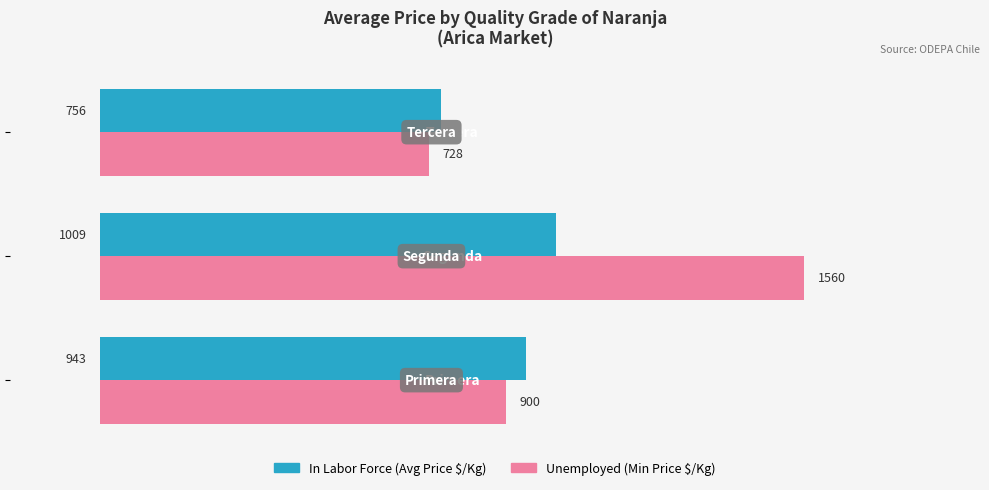

What is the greatest value displayed?

1559.7